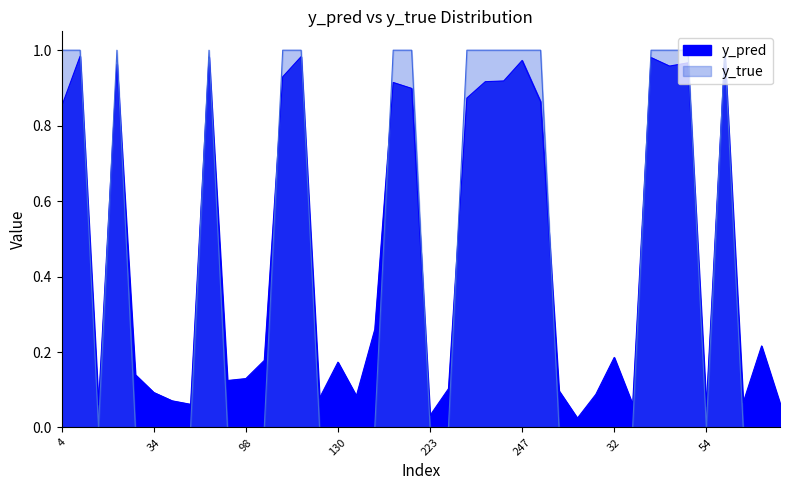

How many values in the y_true series exceed 0?

17